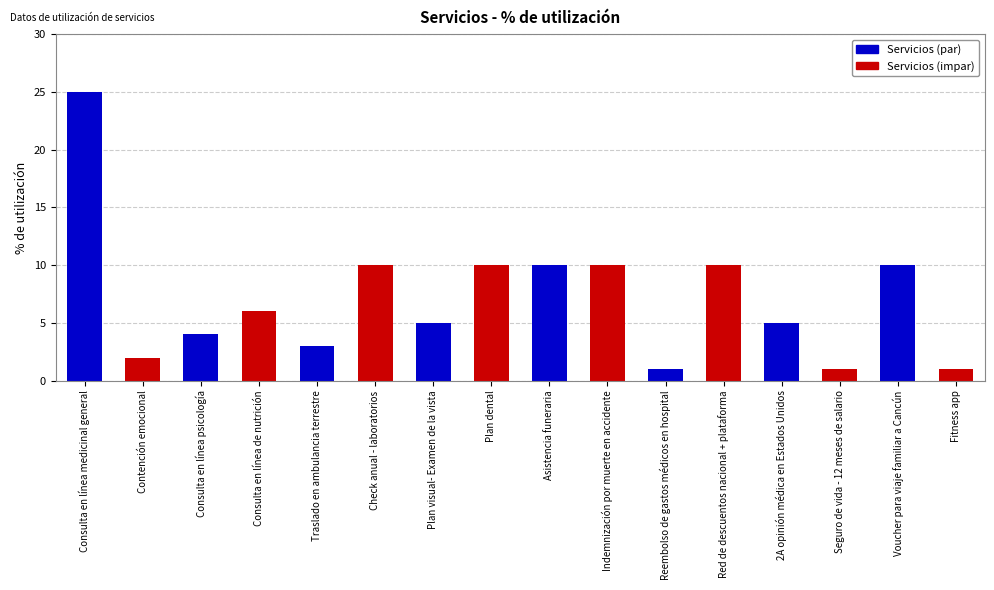

What position from the right is Fitness app?

1